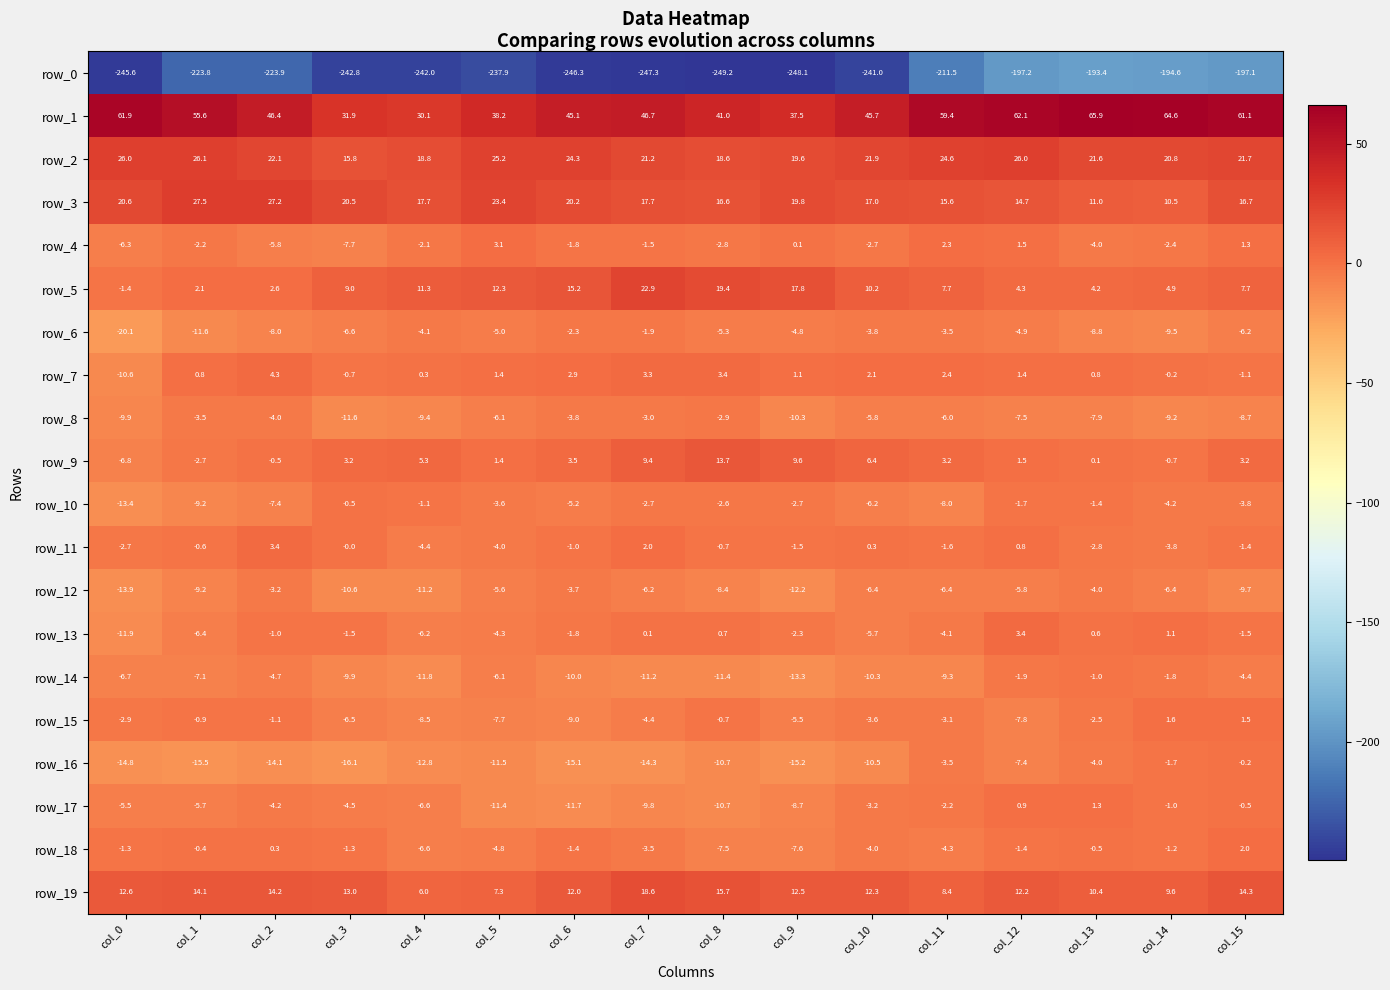

What is the difference between the maximum and minimum values in the row_3 series?

17.0